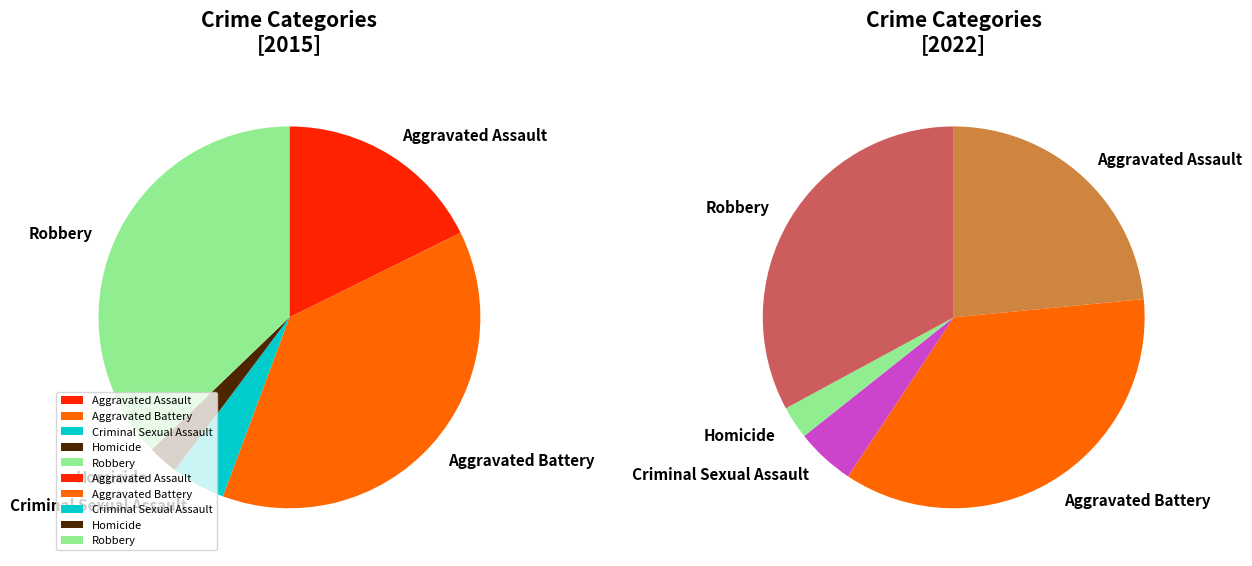

Which slice is the smallest?

Homicide